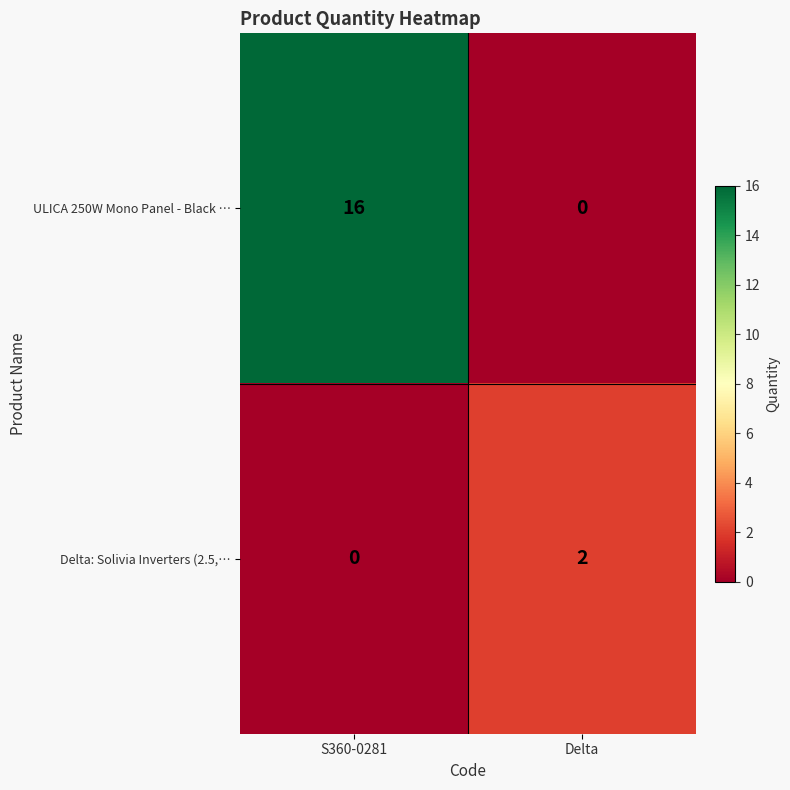

What is the difference between the highest and lowest values at S360-0281?

16